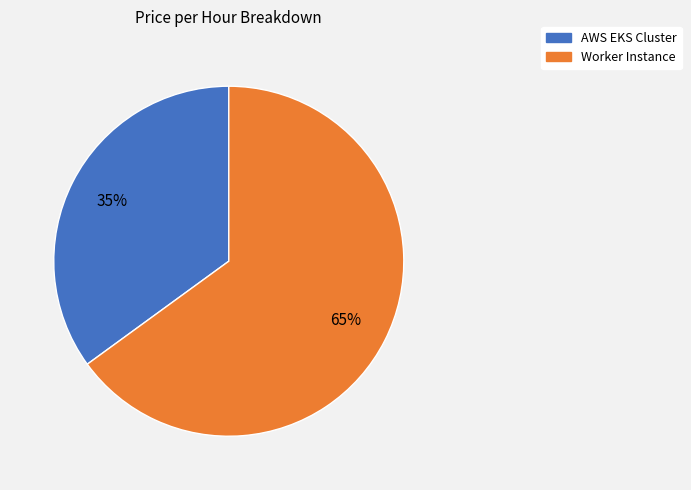

Count the number of slices in the pie.

2